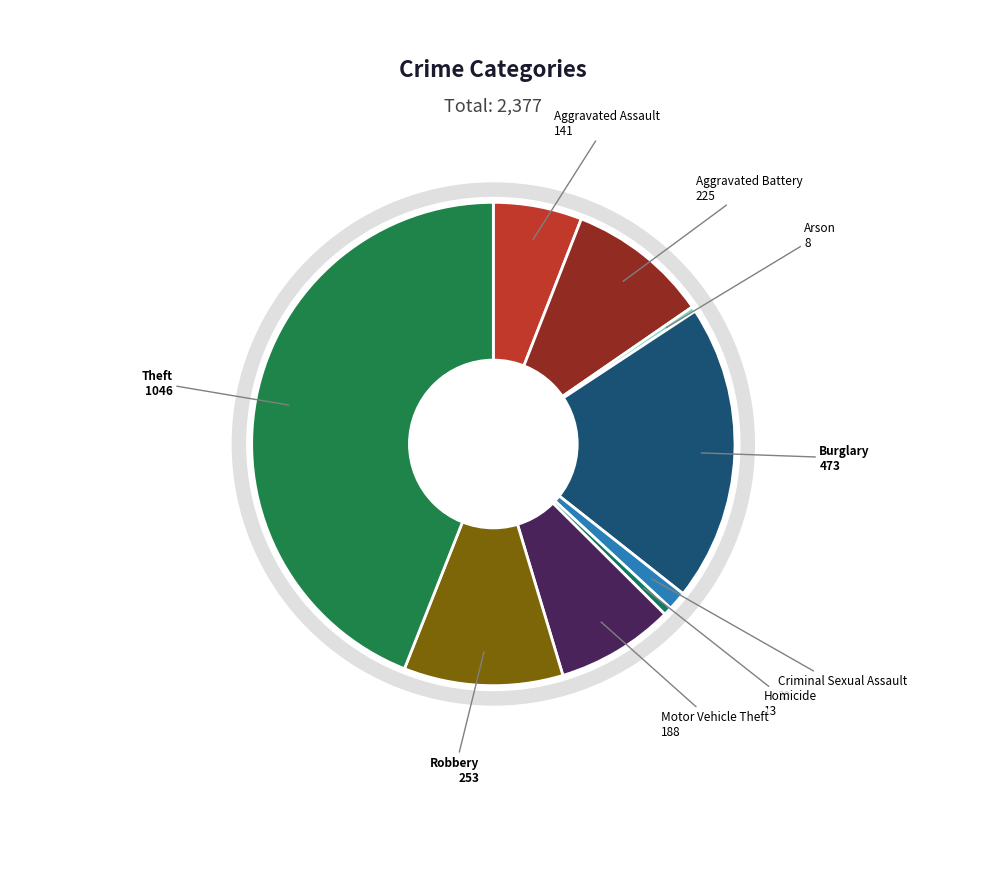

To the nearest percent, what is the average slice percentage?

11%